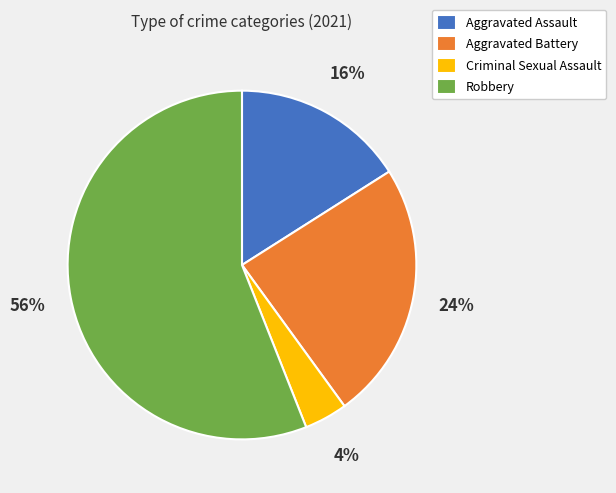

The Aggravated Battery slice represents 9% of the pie. True or false?

False